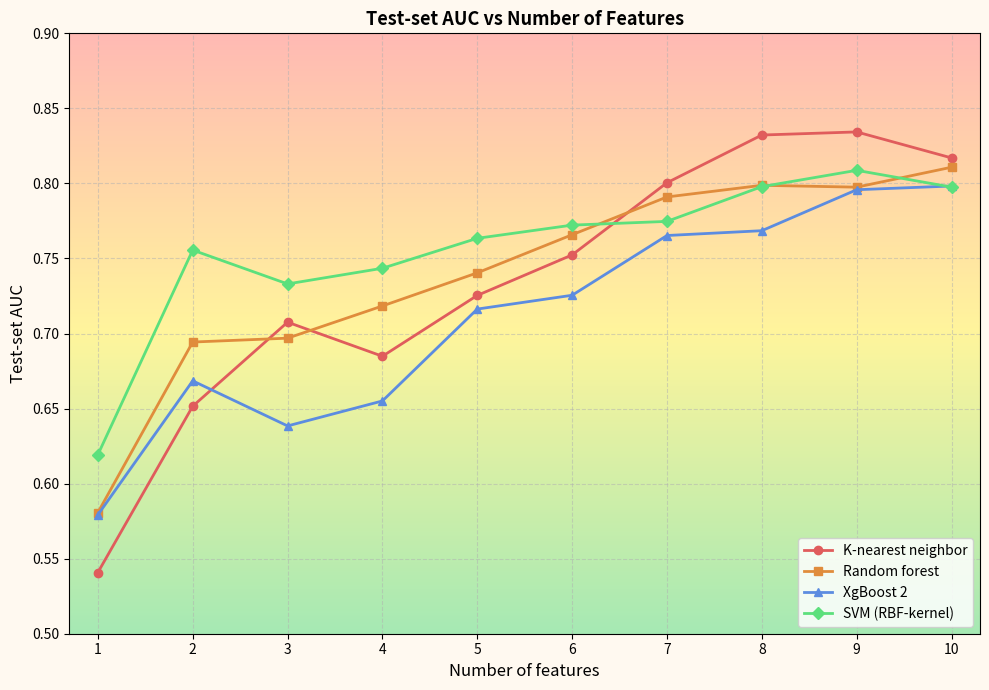

Count the SVM (RBF-kernel) values in the range 0 to 1.

10